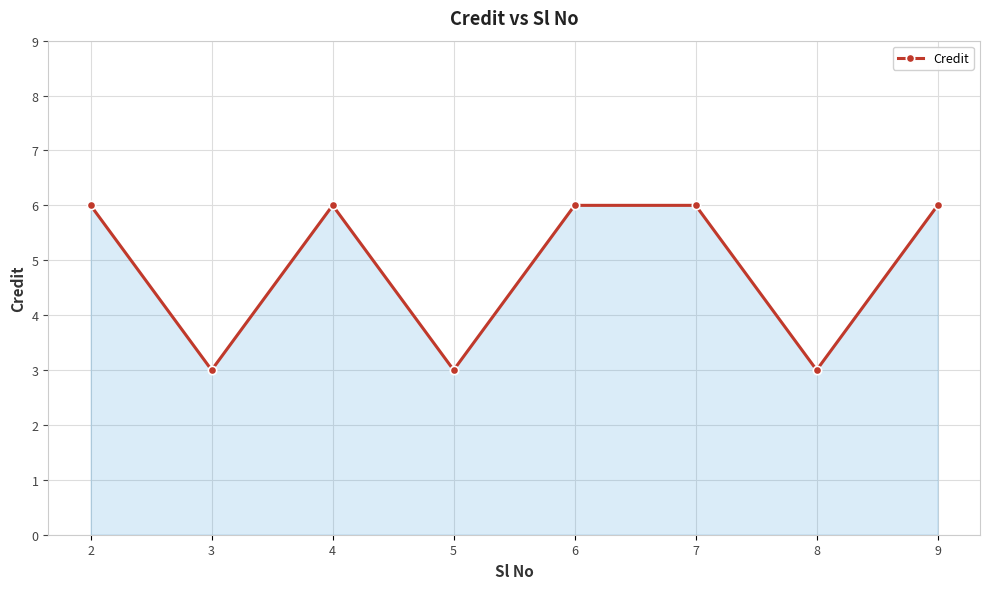

How many values are between 3 and 6?

8